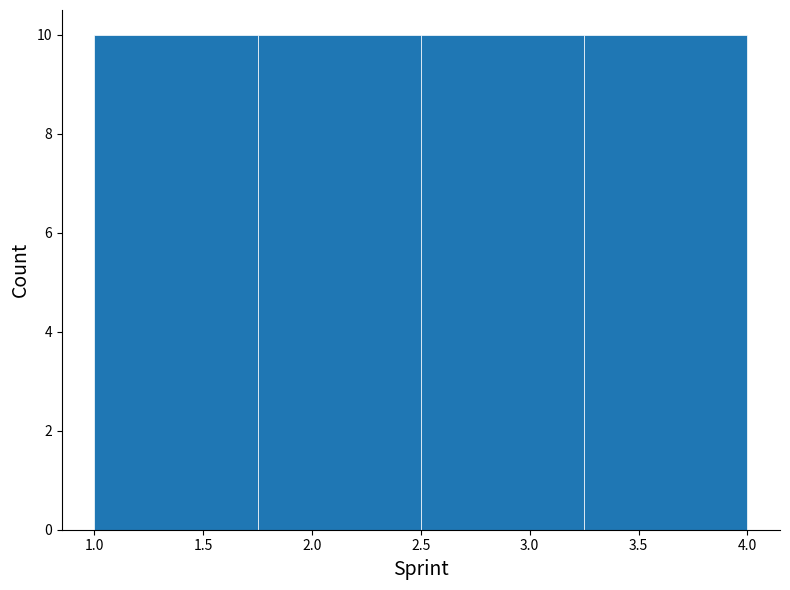

What is the height of the bar covering 2.50 to 3.25 on the x-axis? The values are not printed on the chart, so give them approximately, as read against the axis.

10